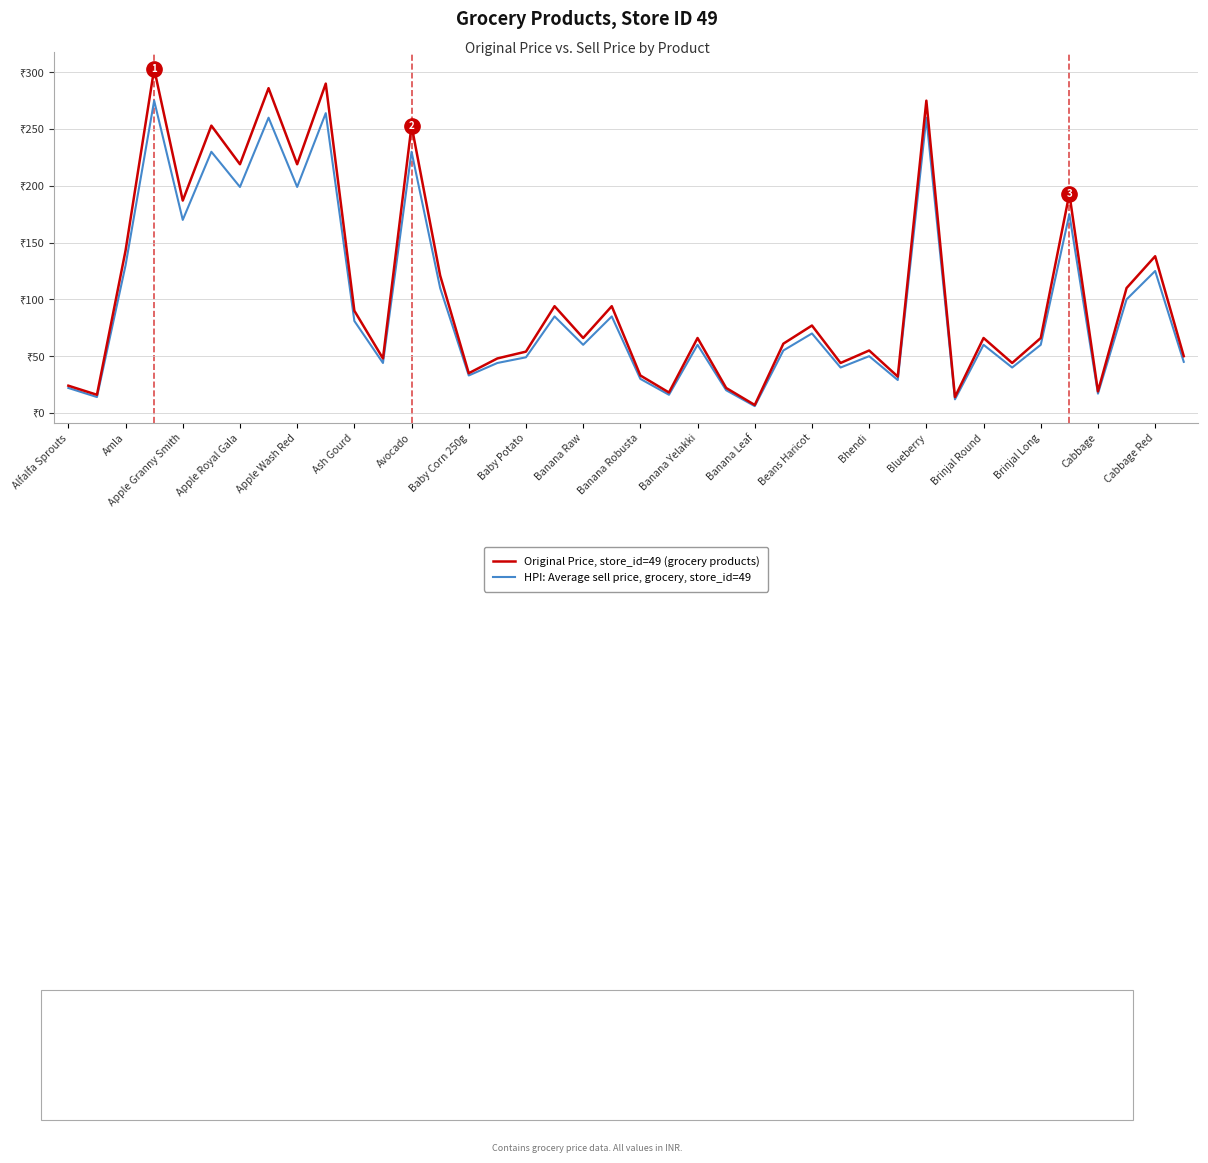

What is the lowest value of the HPI: Average sell price, grocery, store_id=49 series?

6